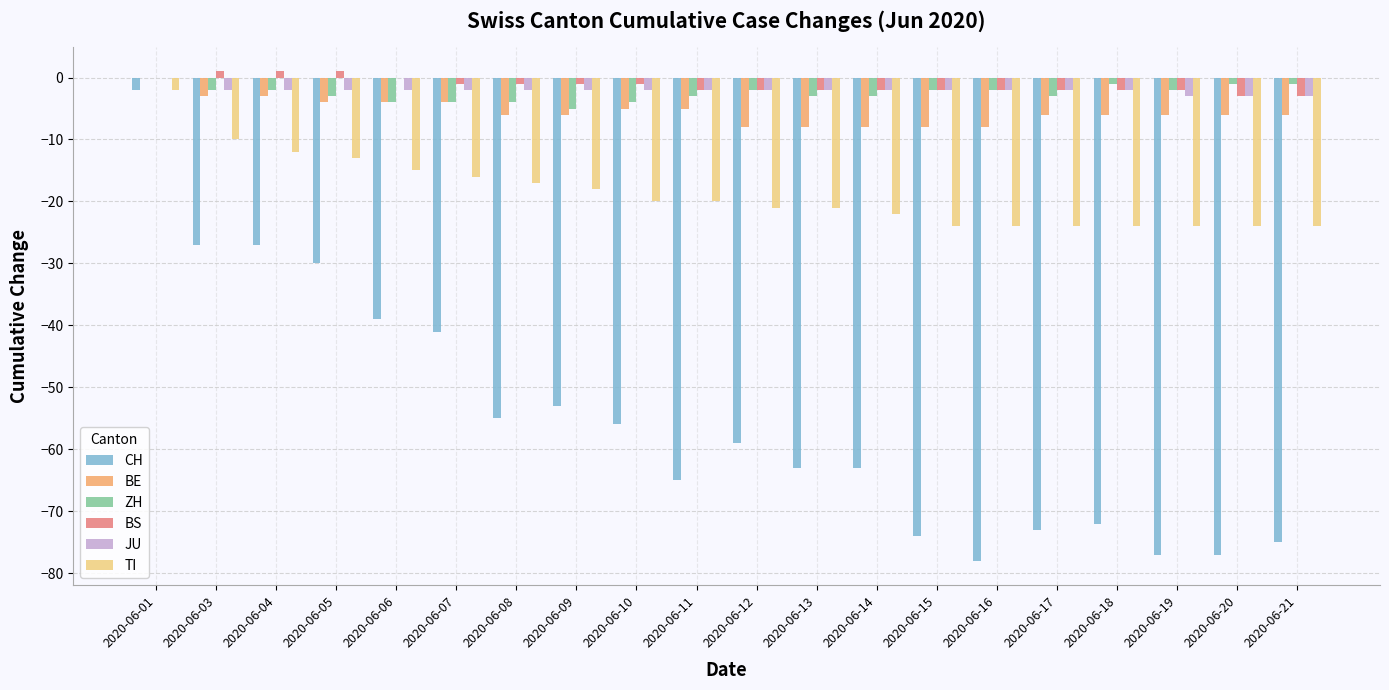

What is the approximate value of JU at 2020-06-08?

-2